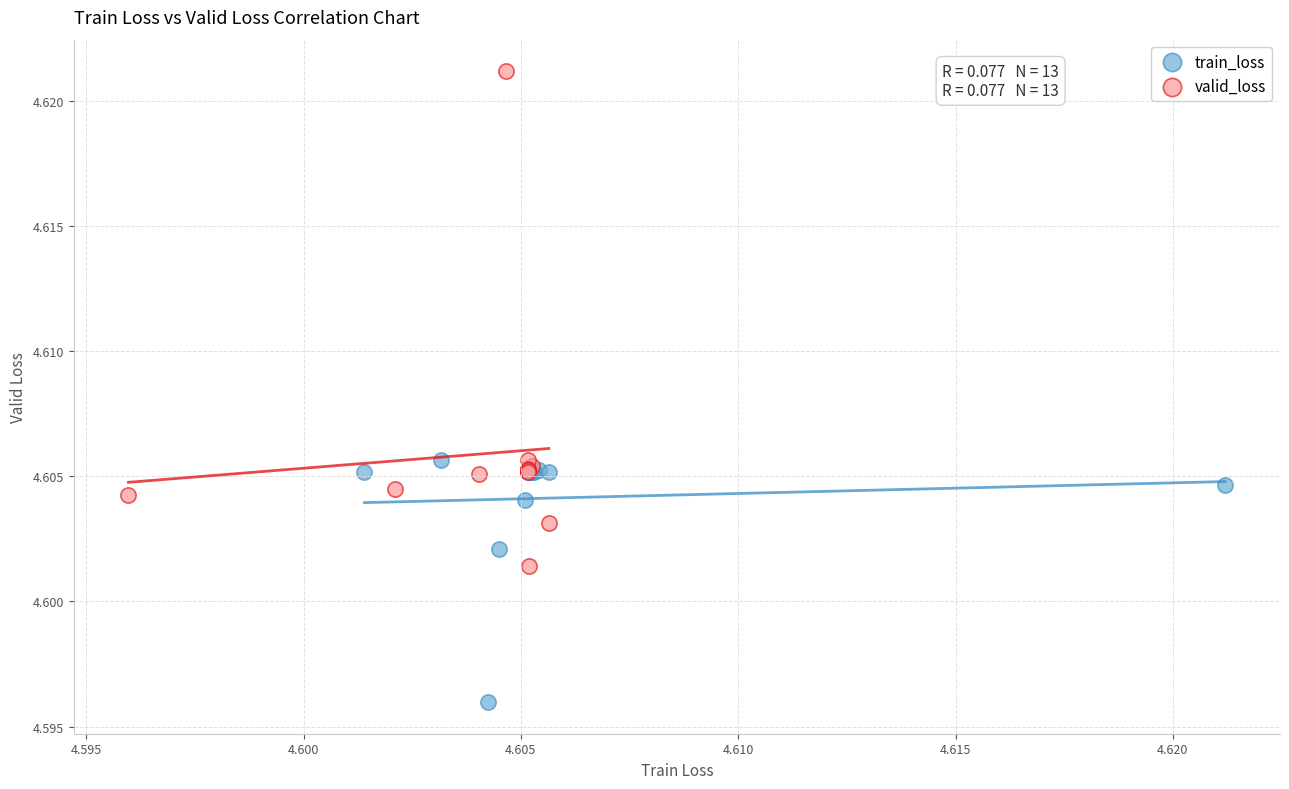

Which series reaches the minimum Y coordinate?

train_loss